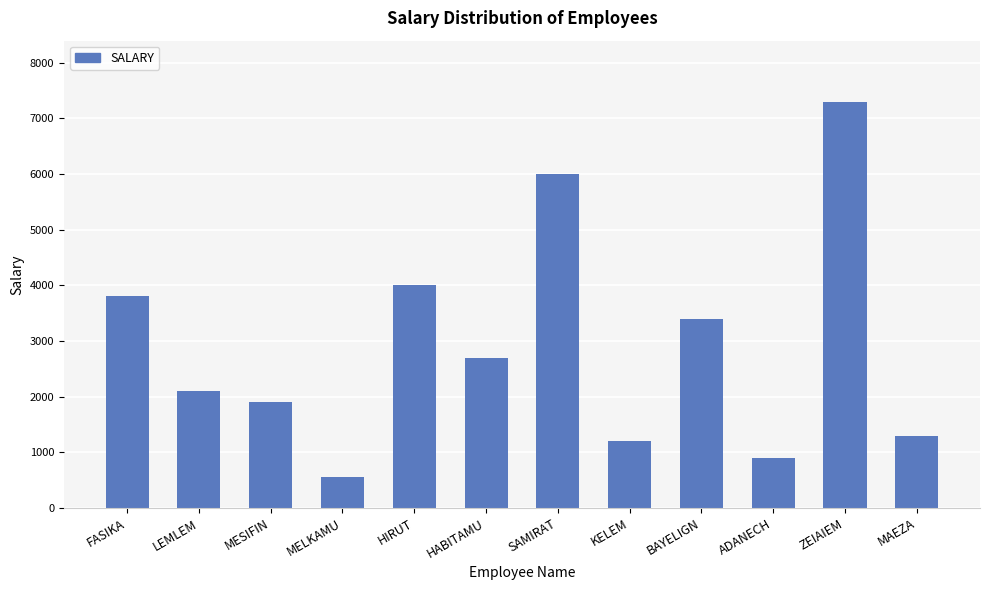

What is the ratio of the value at ADANECH to the value at BAYELIGN?

0.3